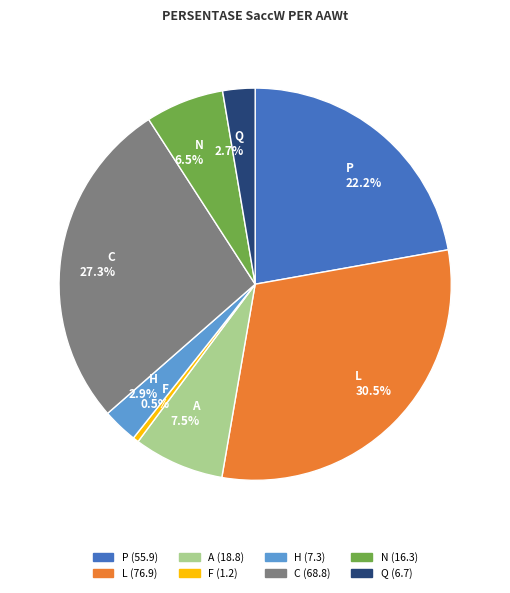

What is the ratio of the value at Q to the value at A?

0.4